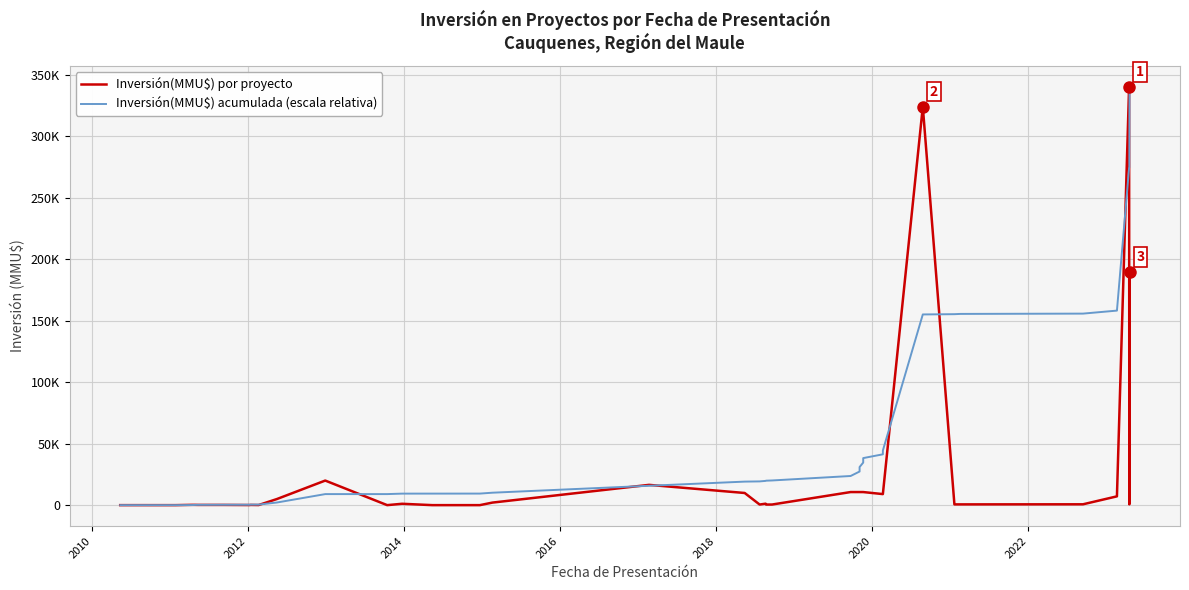

Reading left to right, extract all data points from this chart.

Inversión(MMU$) por proyecto: 20.0	16.0	250.0	250.0	200.0	200.0	100.0	200.0	100.0	5000.0	20000.0	19.0	1128.0	23.0	23.0	23.0	23.0	2094.0	16500.0	9903.0	505.0	1200.0	505.0	505.0	10656.0	10656.0	10656.0	10656.0	10656.0	9000.0	9000.0	324020.0	632.0	632.0	700.0	7168.0	340000.0	652.0	189690.0	2000.0
Inversión(MMU$) acumulada (escala relativa): 6.8	12.3	97.7	183.1	251.4	319.7	353.8	422.1	456.3	2163.8	8994.2	9000.7	9385.9	9393.7	9401.6	9409.4	9417.3	10132.4	15767.5	19149.5	19322.0	19731.8	19904.2	20076.7	23715.9	27355.1	30994.3	34633.5	38272.7	41346.3	44420.0	155078.0	155293.8	155509.6	155748.7	158196.7	274312.1	274534.8	339317.0	340000.0